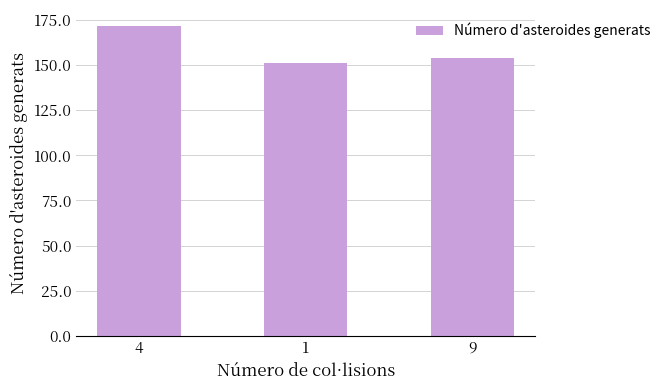

What position from the right is 4?

3